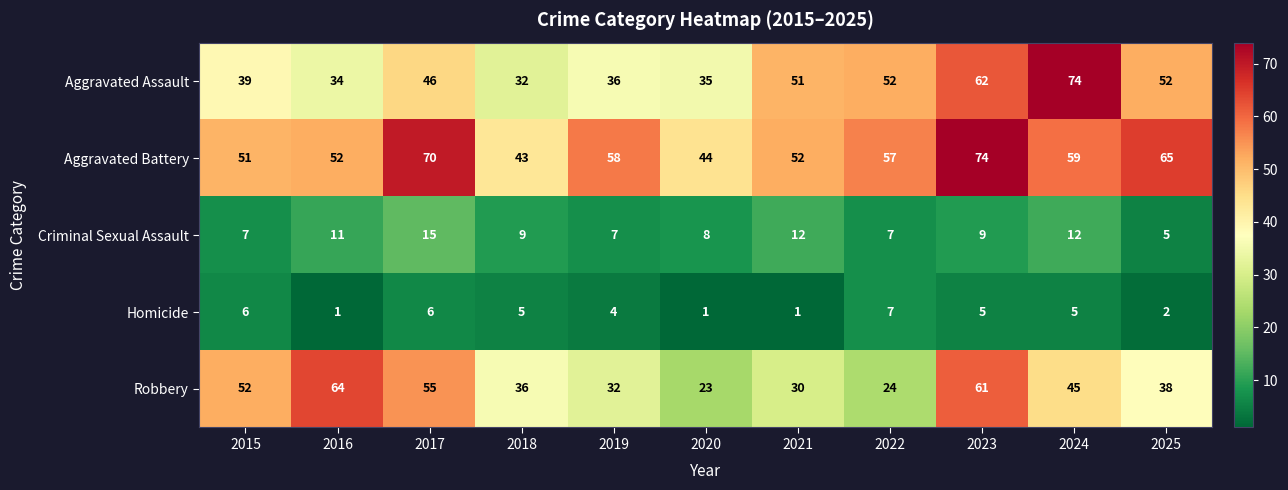

Which series has the widest spread of values?

Aggravated Assault